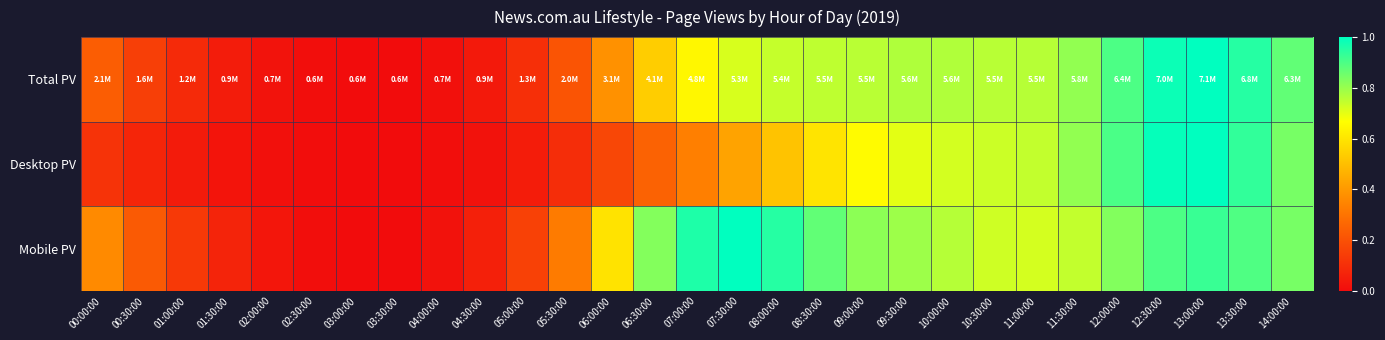

Which series has the widest spread of values?

Total PV